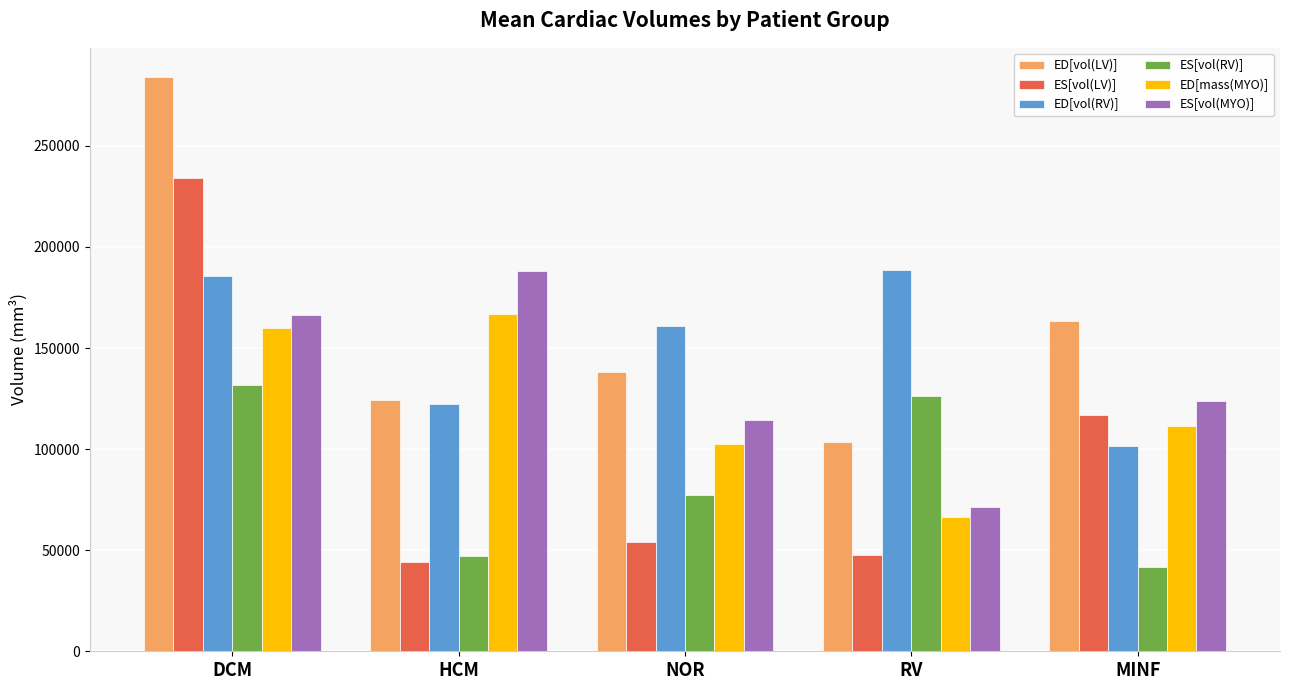

Is the value of ED[vol(LV)] at NOR greater than the value of ED[vol(RV)] at RV?

No